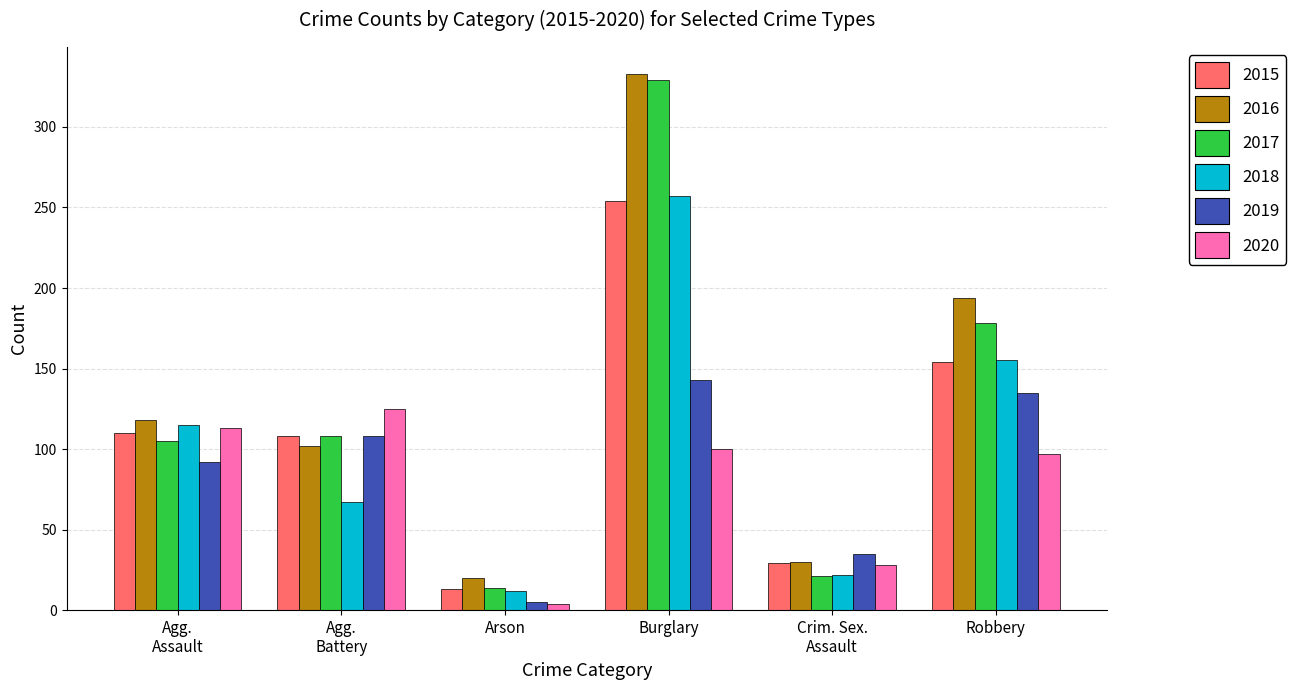

Are the bars grouped side by side (vs. stacked)?

Yes